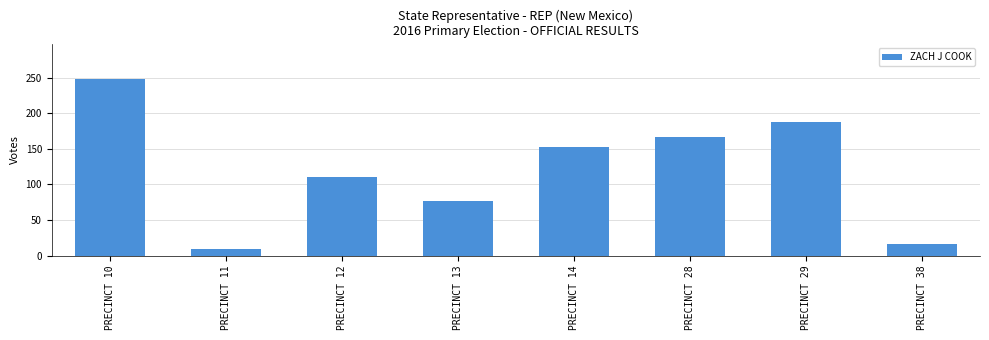

Reading left to right, extract all data points from this chart.

PRECINCT 10=248	PRECINCT 11=10	PRECINCT 12=111	PRECINCT 13=77	PRECINCT 14=152	PRECINCT 28=167	PRECINCT 29=187	PRECINCT 38=16